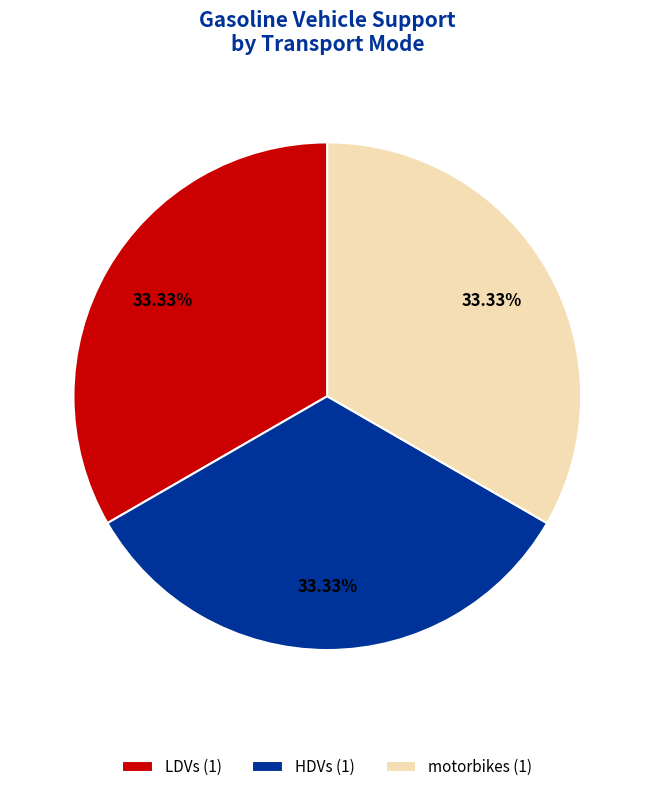

Is there a majority slice in this chart?

No